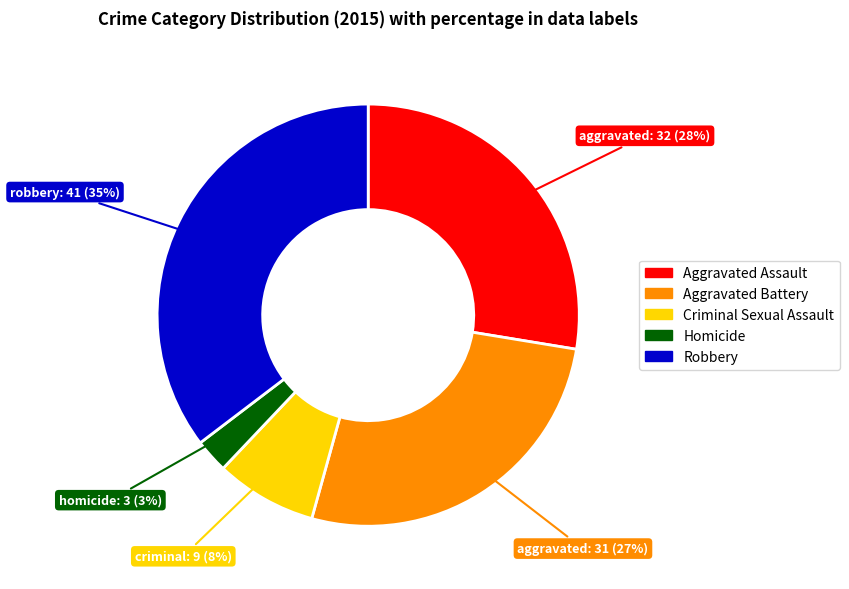

Which category has the biggest portion of the pie?

Robbery